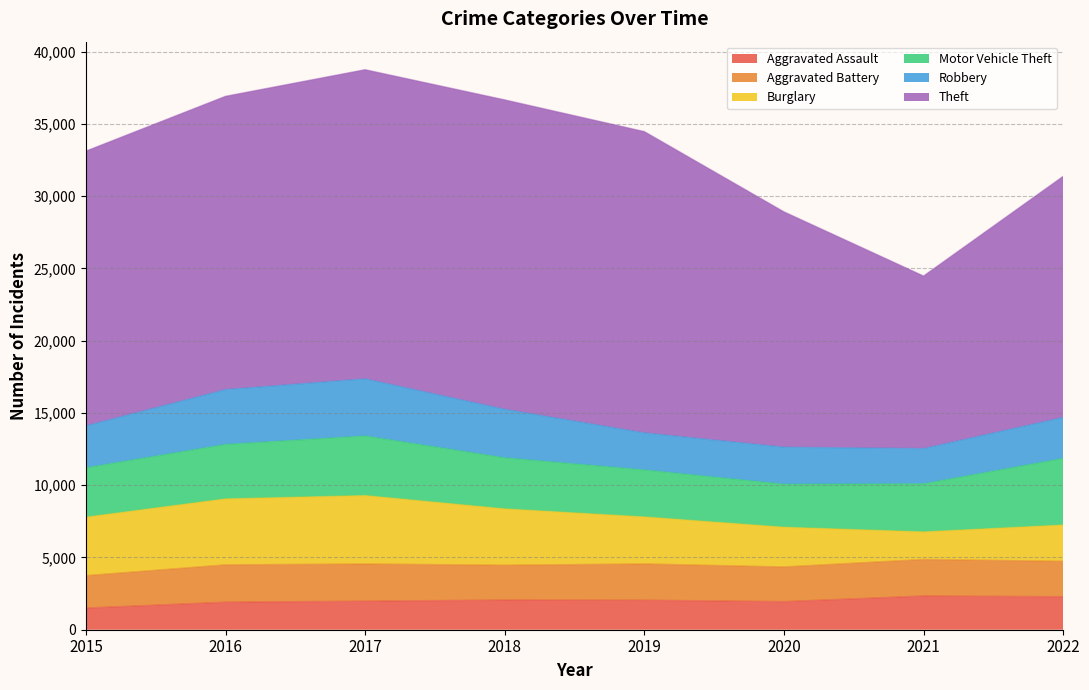

What is the lowest value of the Motor Vehicle Theft series?

2977